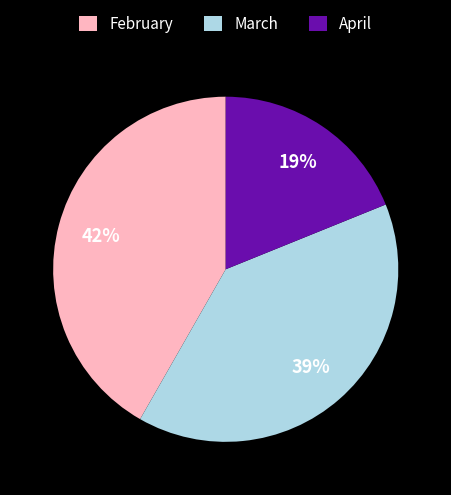

Which slice is the smallest?

April